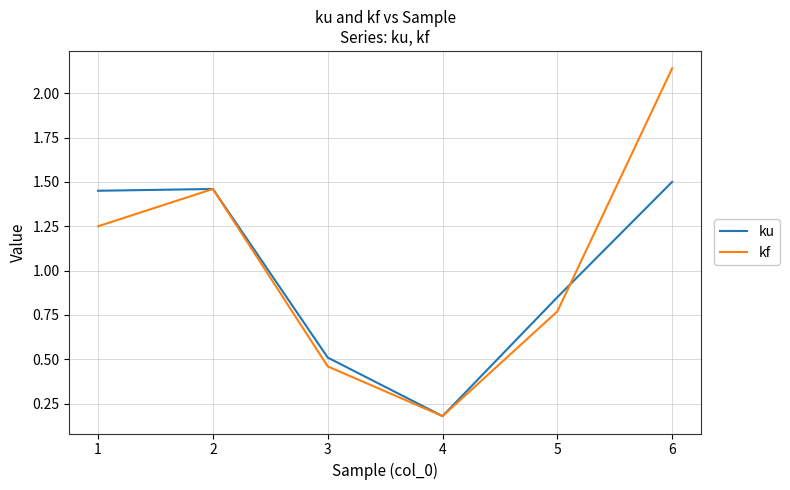

At 3, list the series in order from smallest to largest.

kf, ku